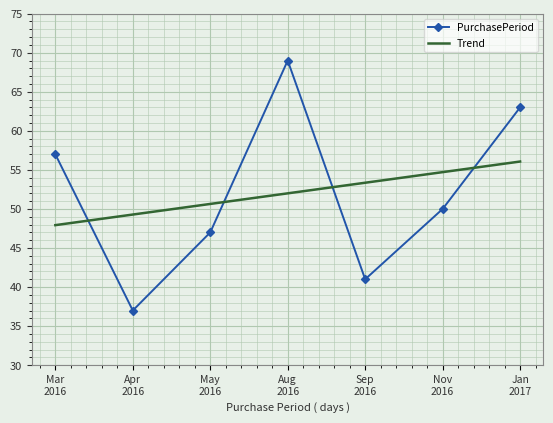

What is the difference between the Trend values at Nov
2016 and Sep
2016?

1.4